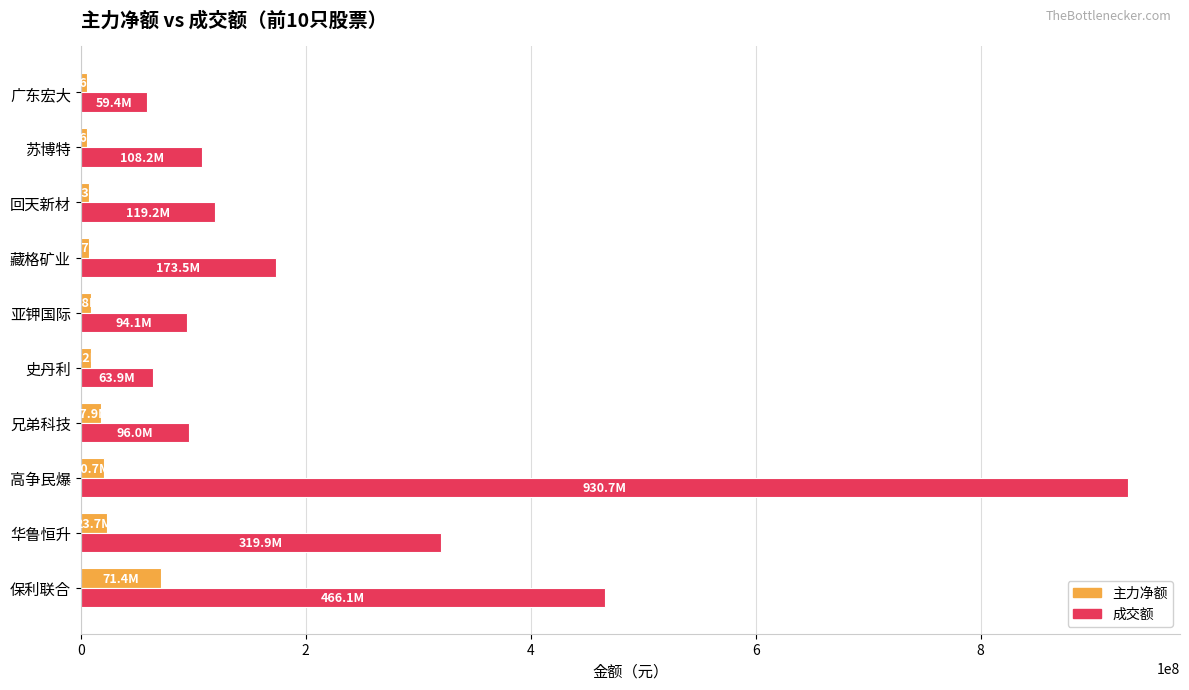

The 主力净额 series shows 104703109 at 保利联合. True or false?

False